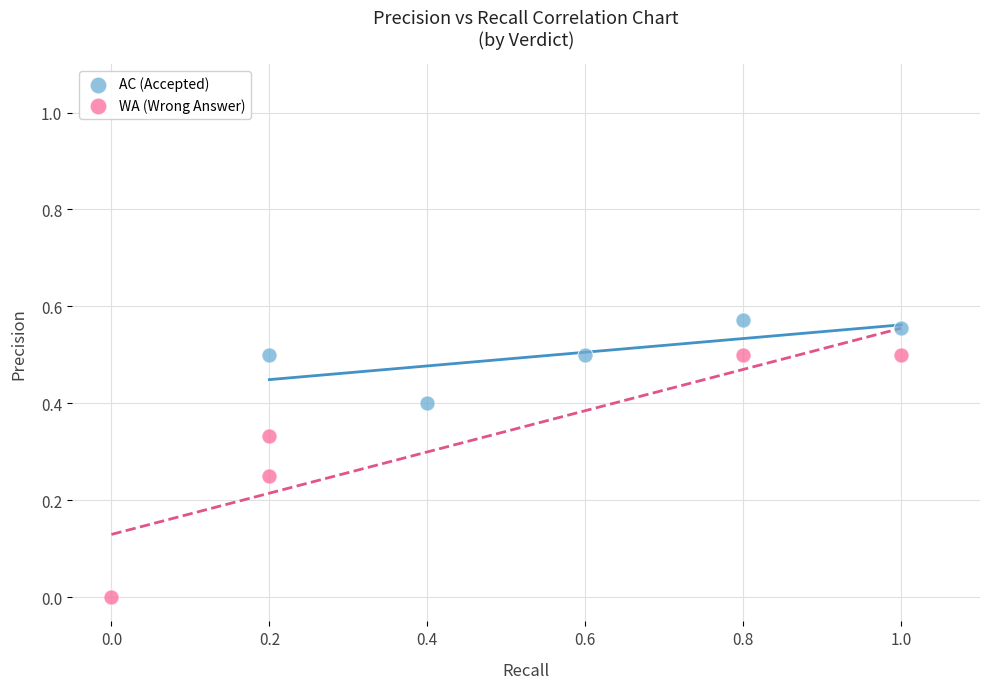

Which series reaches the maximum Y coordinate?

AC (Accepted)